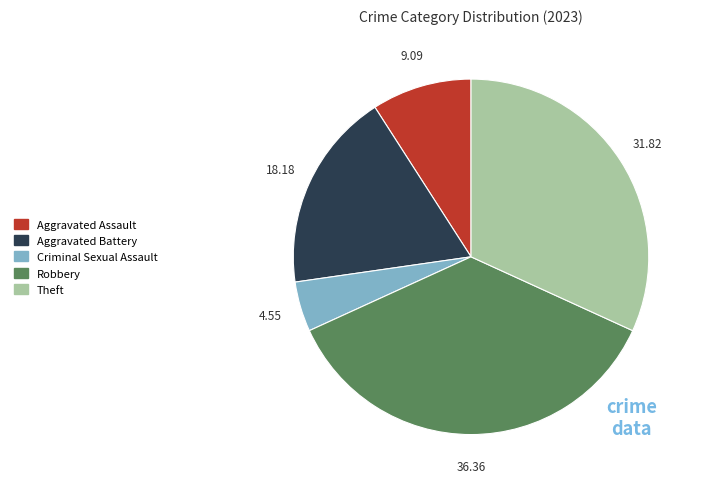

Is there a majority slice in this chart?

No